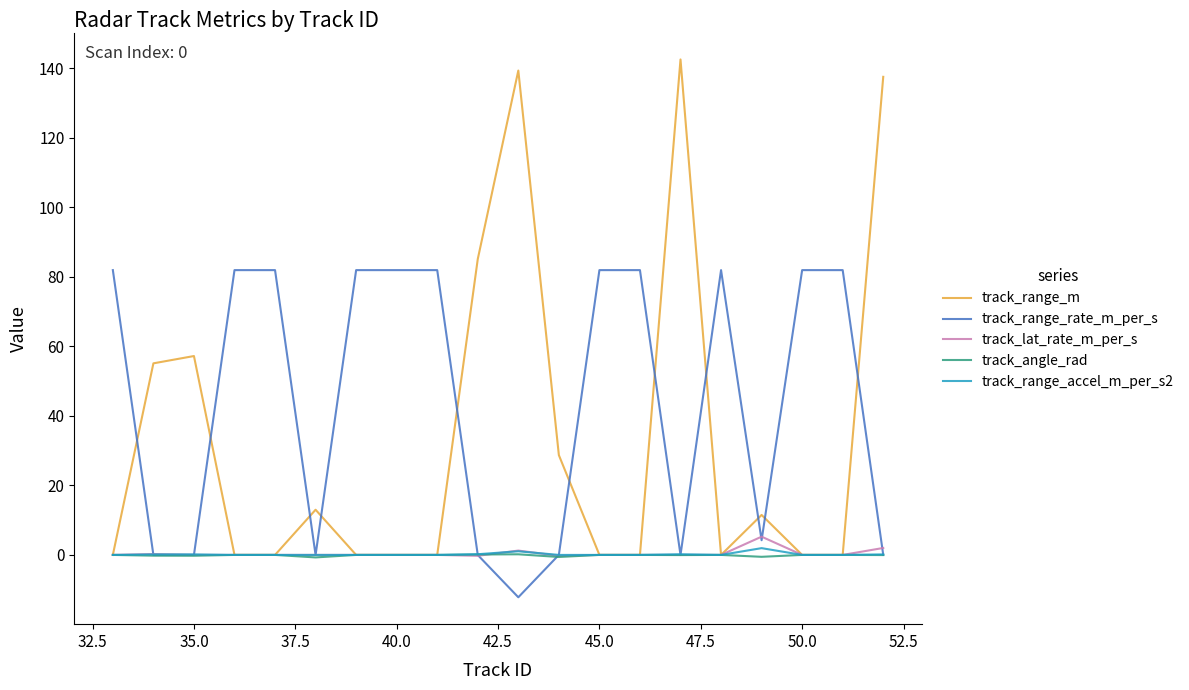

Which series has the largest total across all categories?

track_range_rate_m_per_s